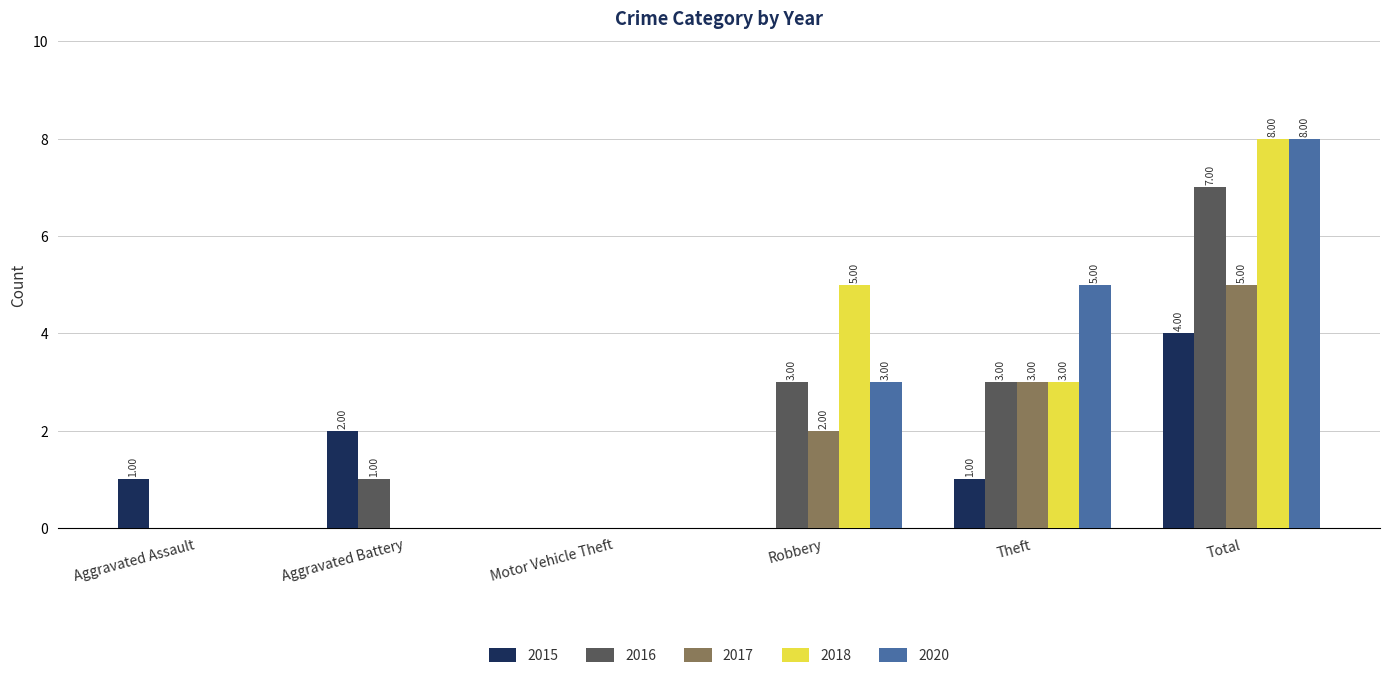

Reading left to right, what are all the values shown in this chart?

2015: Aggravated Assault=1	Aggravated Battery=2	Motor Vehicle Theft=0	Robbery=0	Theft=1	Total=4
2016: Aggravated Assault=0	Aggravated Battery=1	Motor Vehicle Theft=0	Robbery=3	Theft=3	Total=7
2017: Aggravated Assault=0	Aggravated Battery=0	Motor Vehicle Theft=0	Robbery=2	Theft=3	Total=5
2018: Aggravated Assault=0	Aggravated Battery=0	Motor Vehicle Theft=0	Robbery=5	Theft=3	Total=8
2020: Aggravated Assault=0	Aggravated Battery=0	Motor Vehicle Theft=0	Robbery=3	Theft=5	Total=8